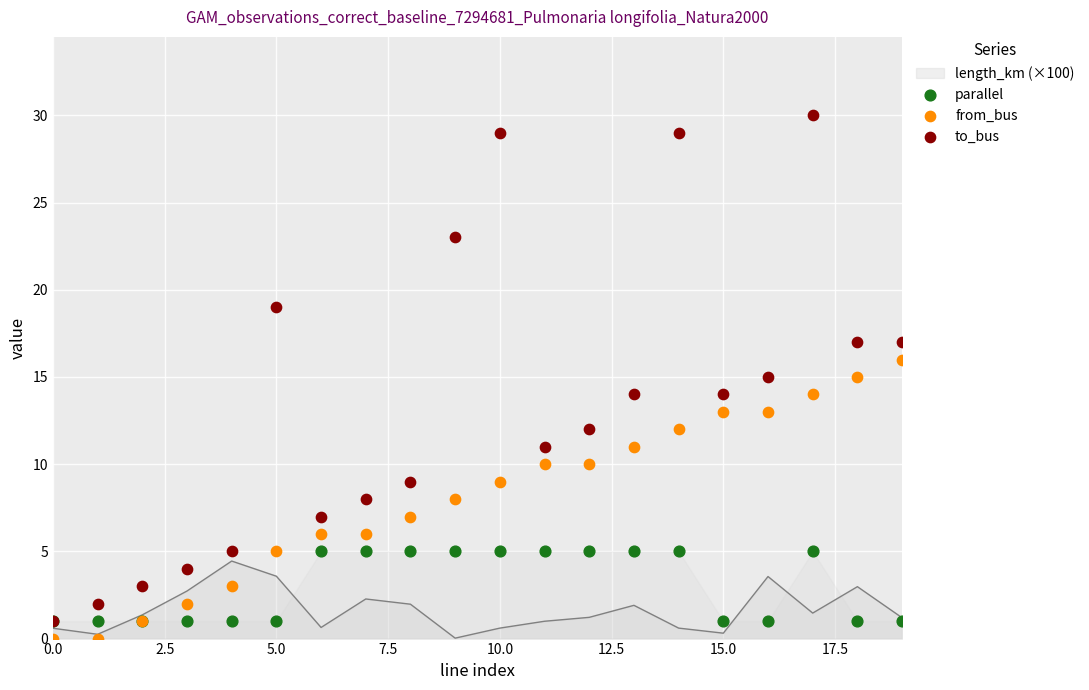

Which series has the largest total across all categories?

to_bus